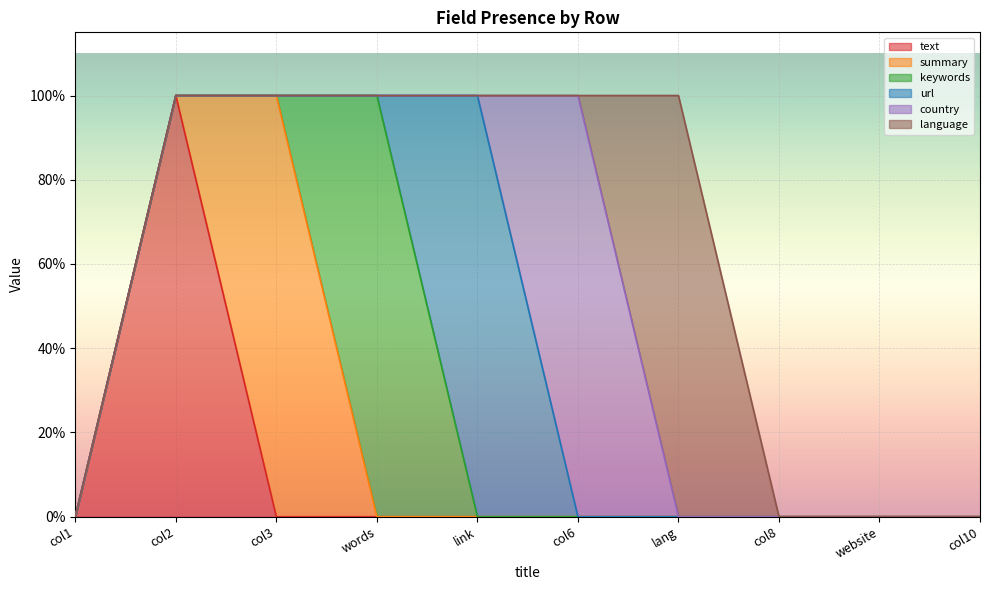

What is the maximum value shown in the chart?

1